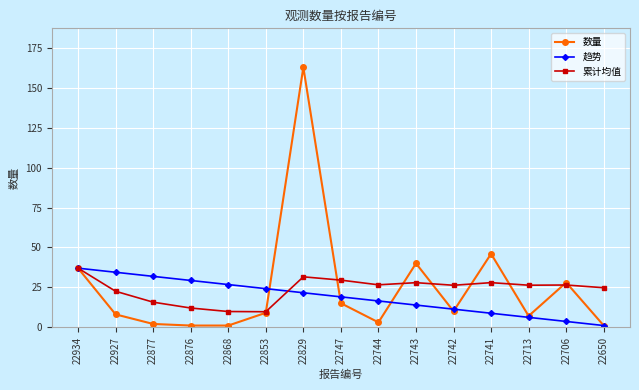

What is the average value of the 数量 series?

24.7